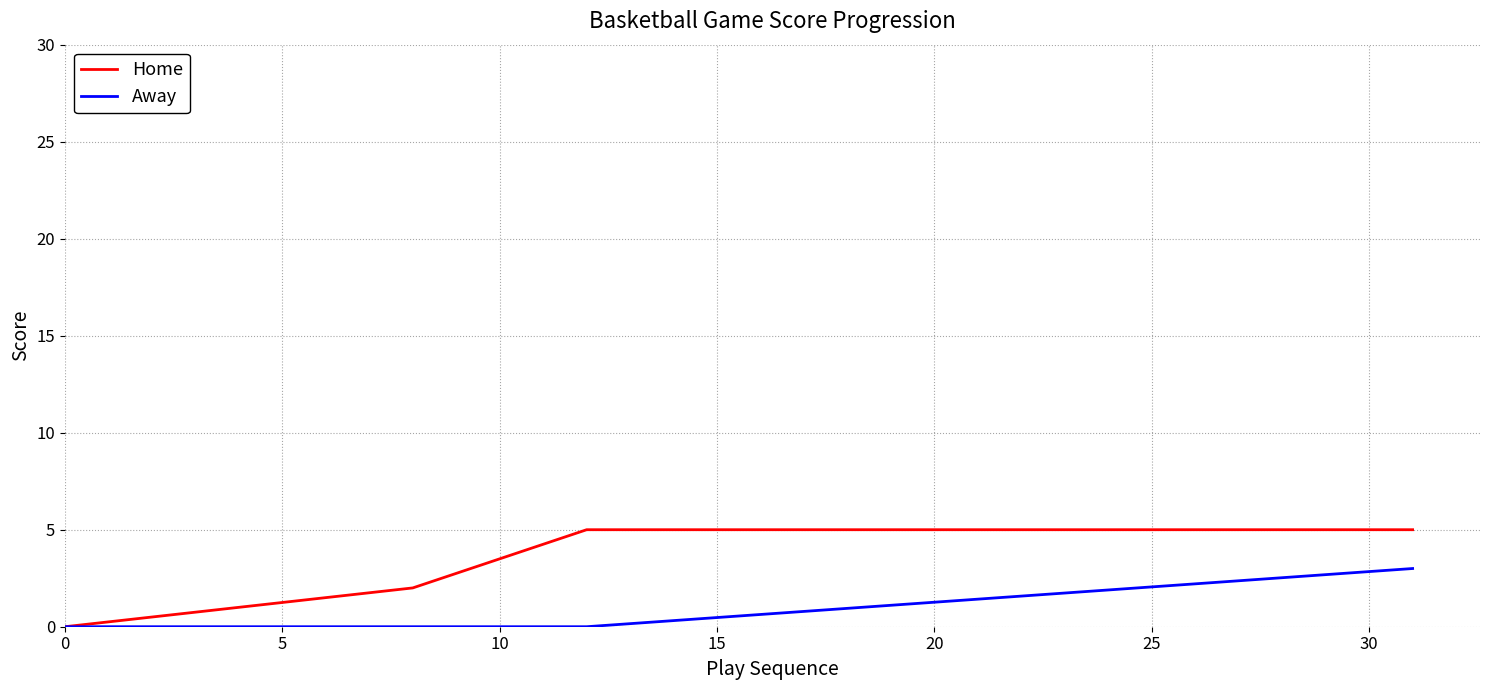

Which series has the largest total across all categories?

Home